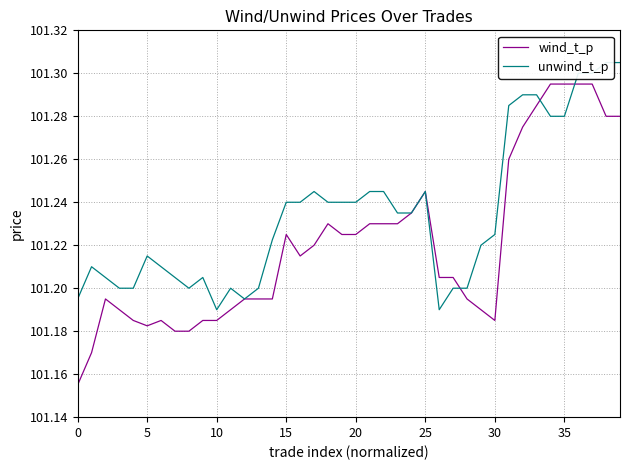

The wind_t_p series shows 53.4 at 11. True or false?

False